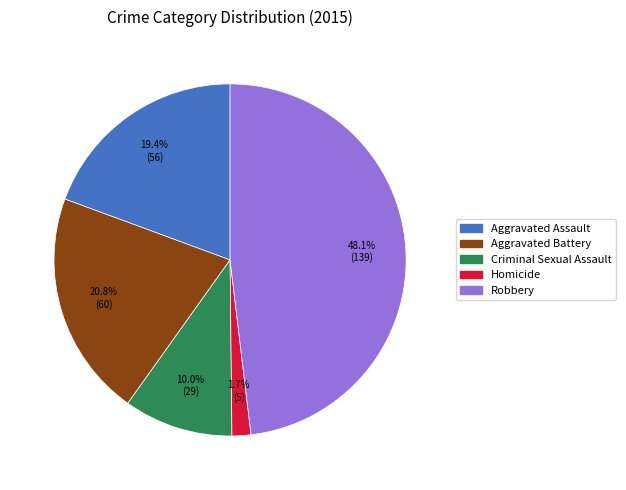

Count the number of slices in the pie.

5